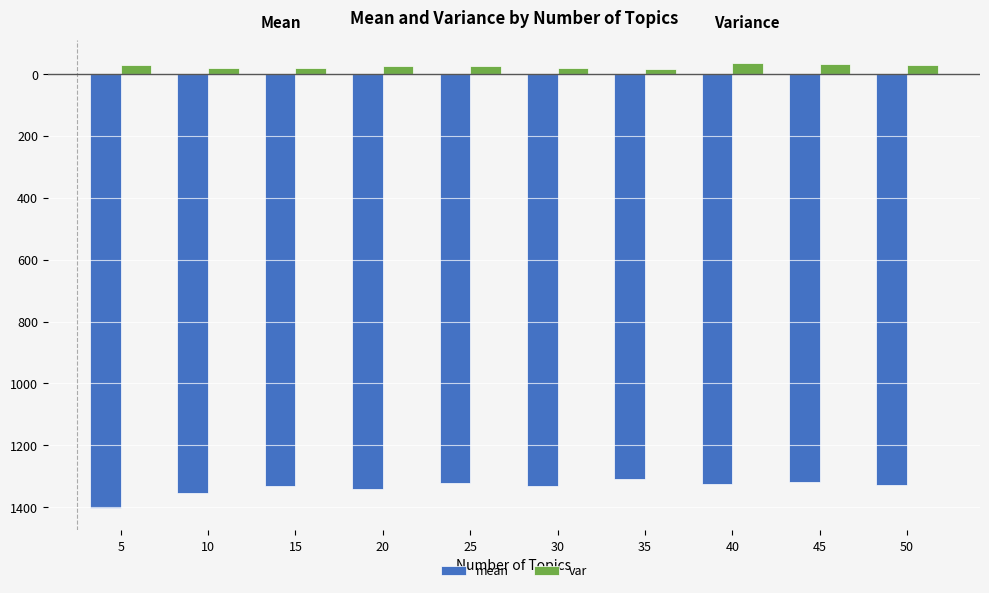

What are all the series names shown in the legend?

mean, var